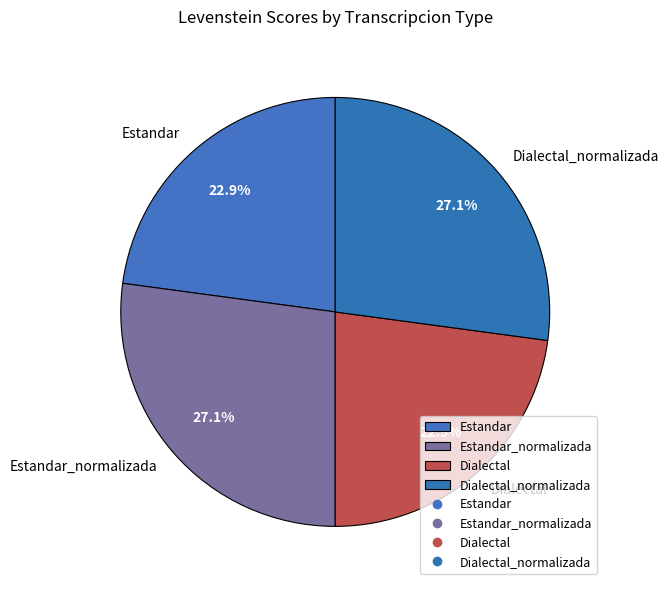

What is the ratio of the value at Dialectal to the value at Estandar?

1.0